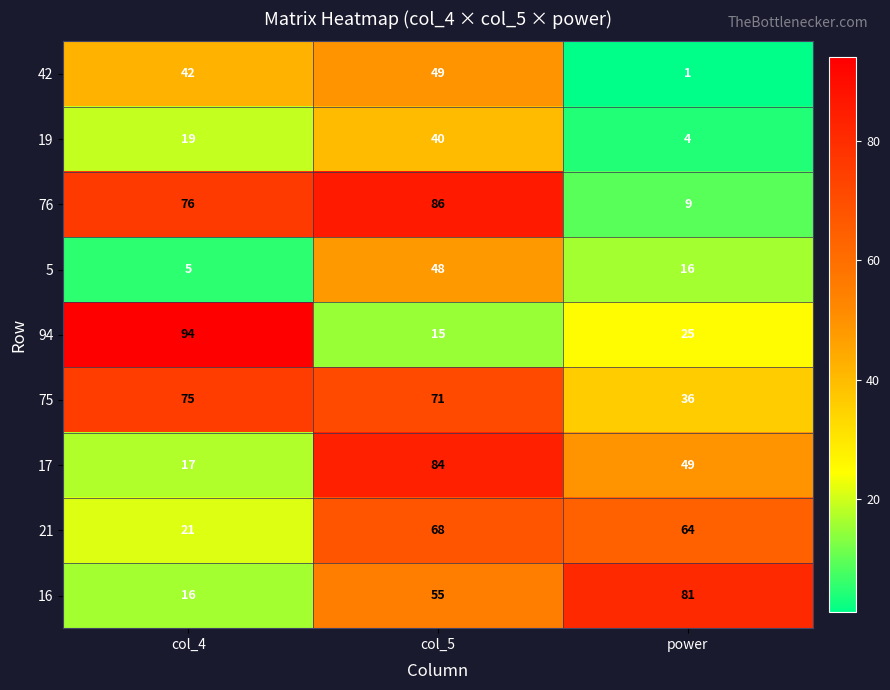

What is the sum of all 19 values?

63